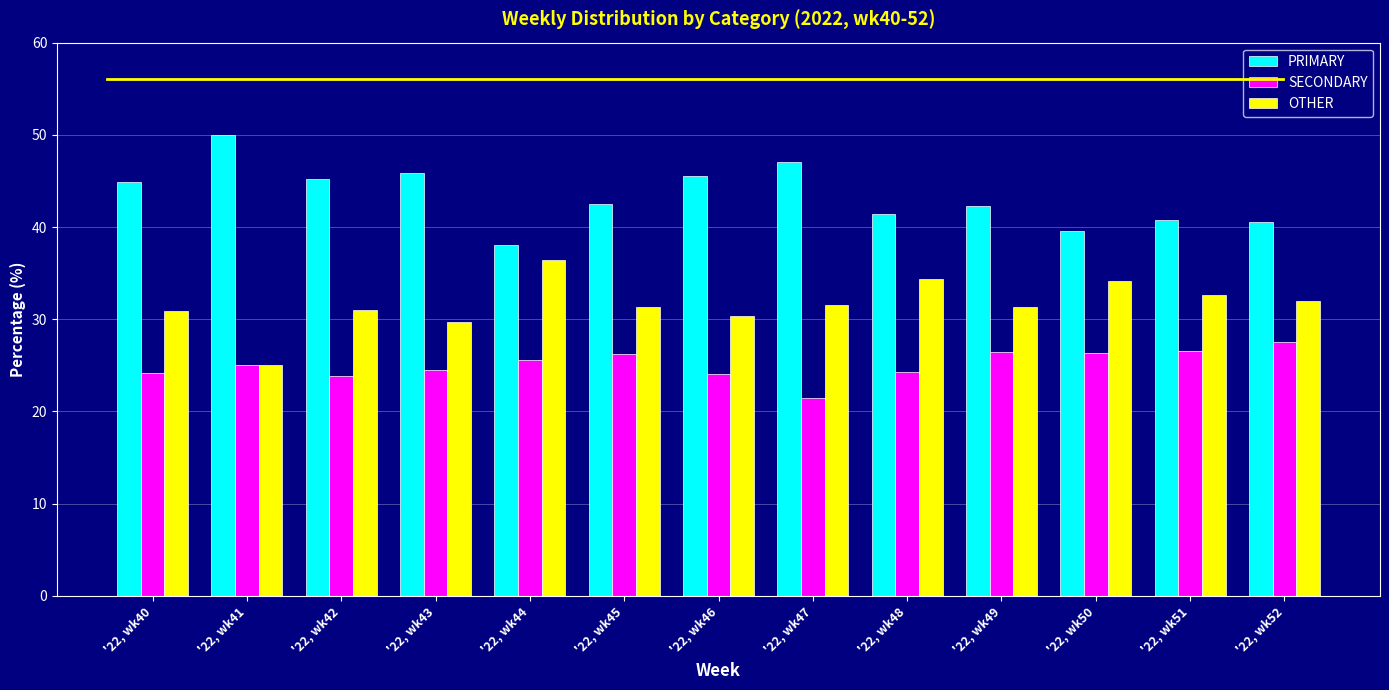

What is the difference between the highest and lowest values at '22, wk47?

25.7